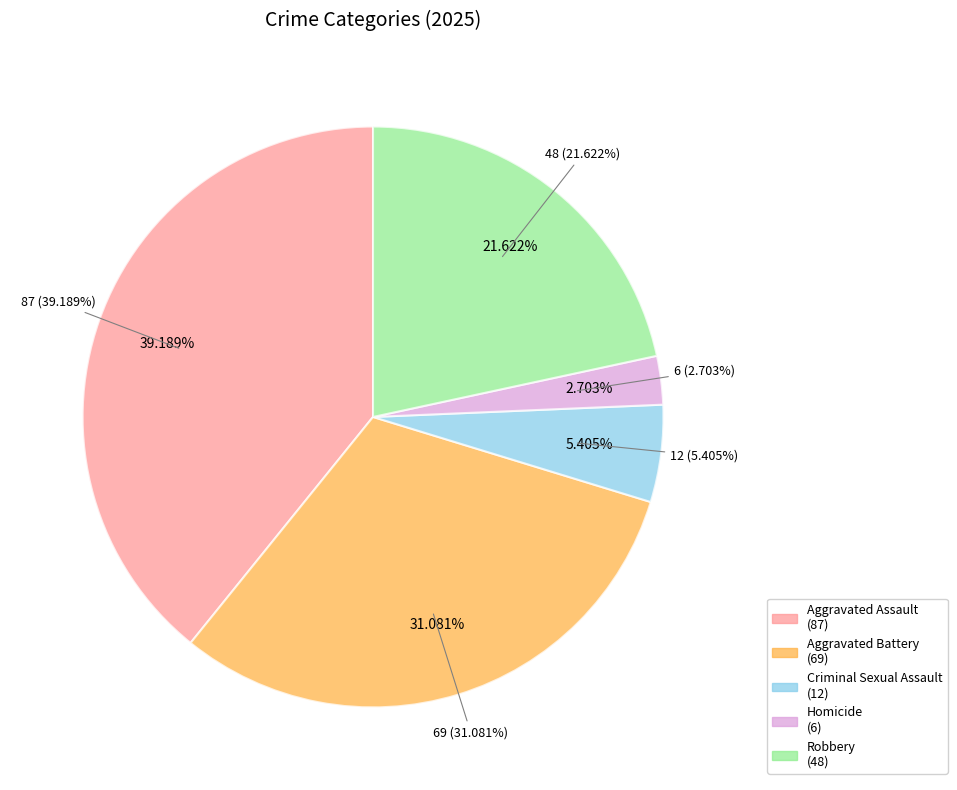

How much of the chart is everything except Aggravated Assault?

60.8%